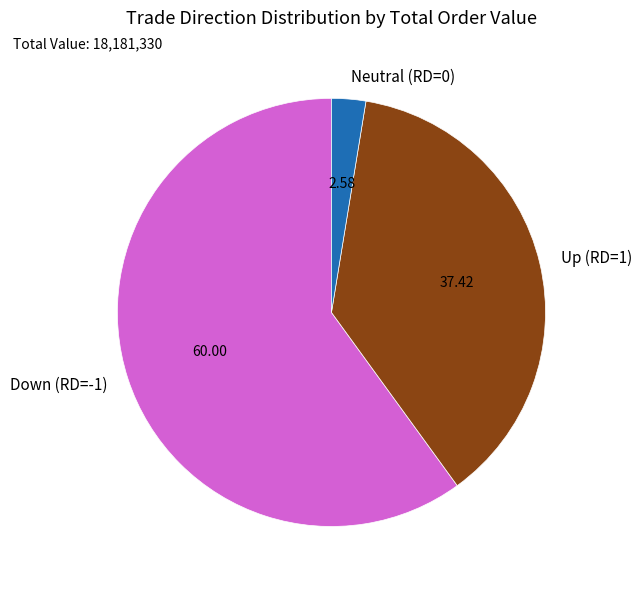

Is there a majority slice in this chart?

Yes